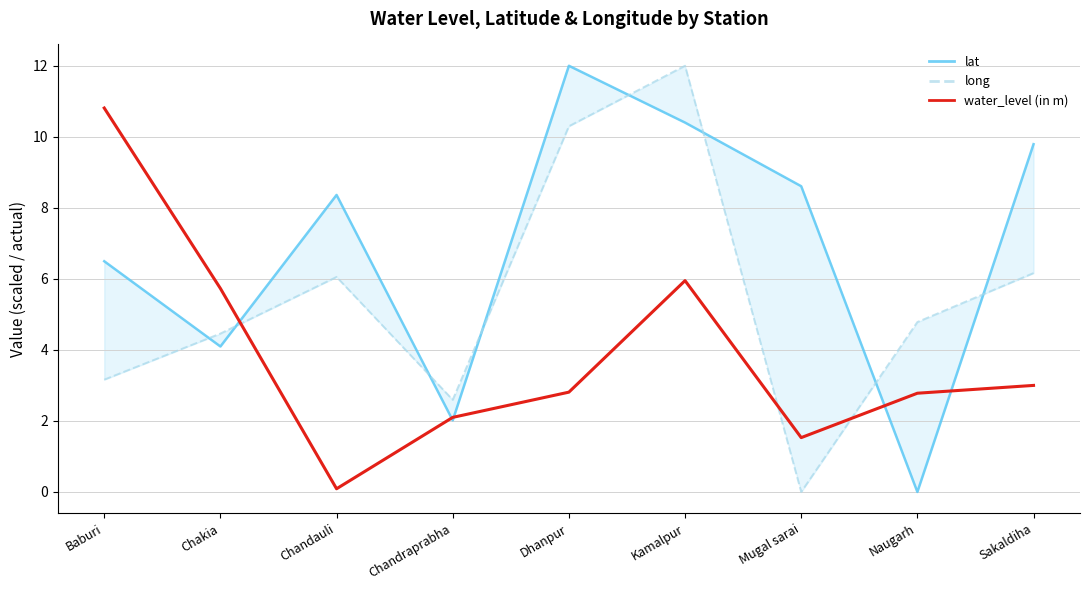

True or false: long has a value of 6.1 at Chandauli.

True